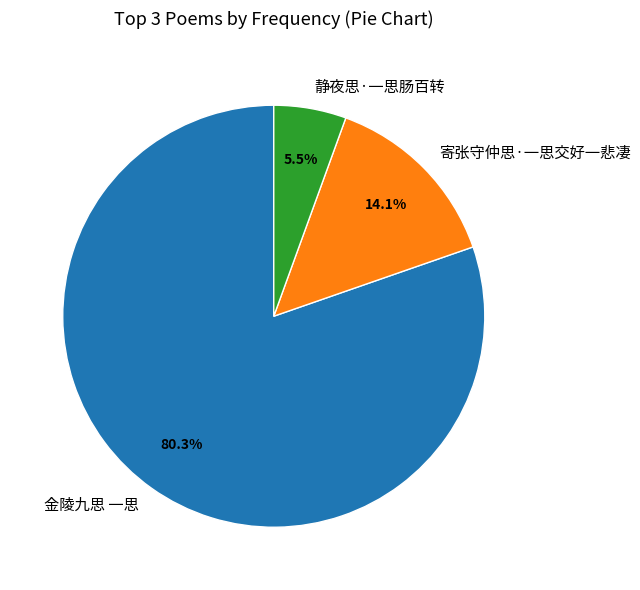

Do 金陵九思 一思 and 寄张守仲思·一思交好一悲凄 together represent more than half of the pie?

Yes